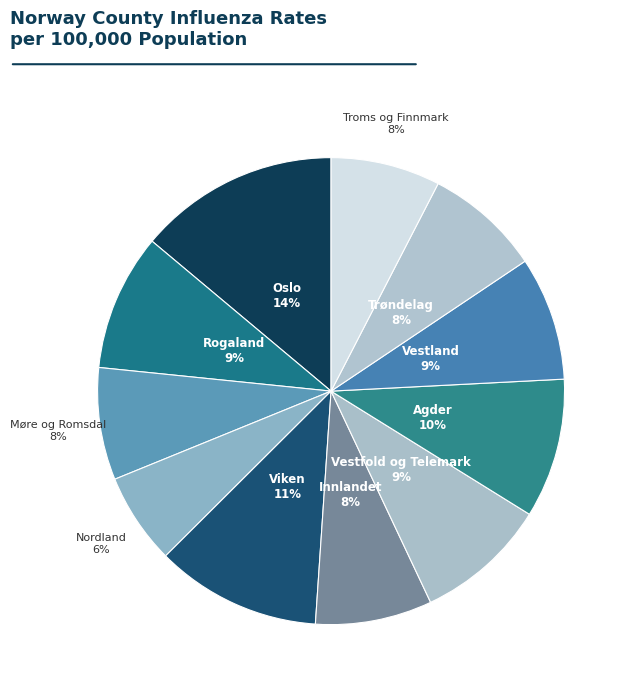

What is the ratio of the value at Troms og Finnmark to the value at Møre og Romsdal?

1.0